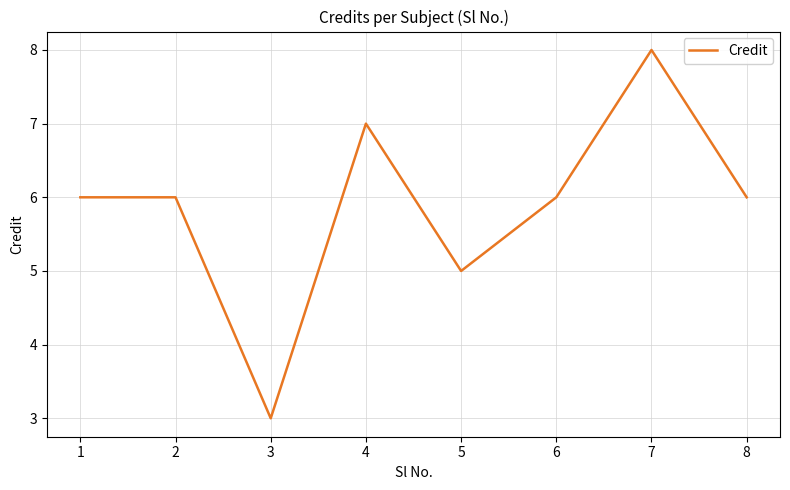

What is the maximum value shown in the chart?

8